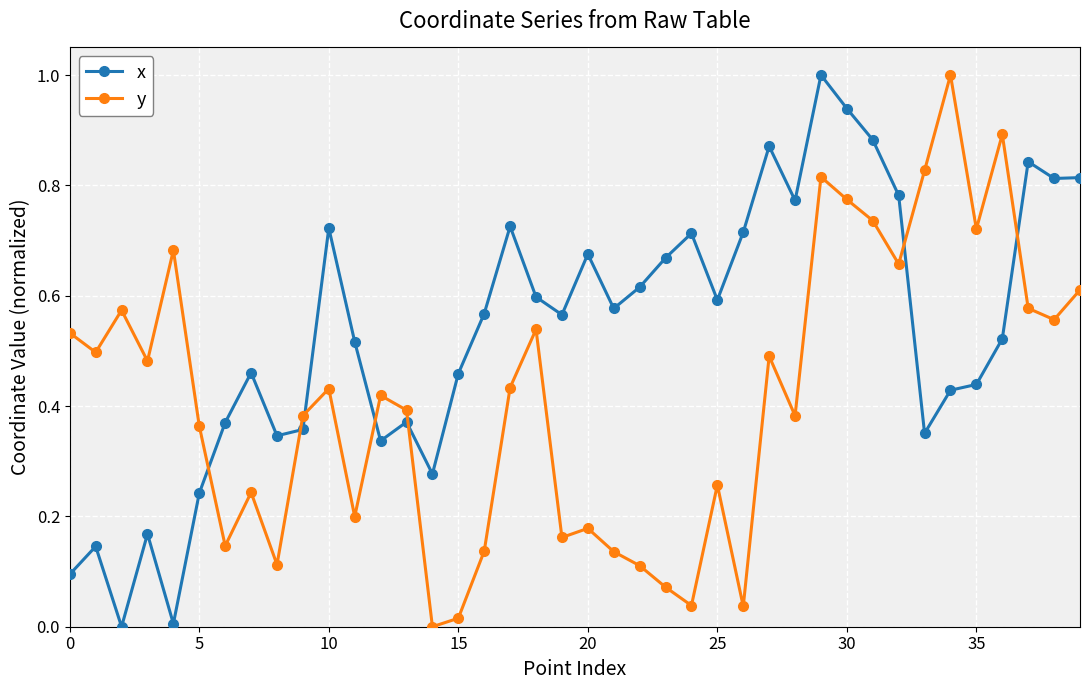

True or false: y and x intersect in this chart.

True